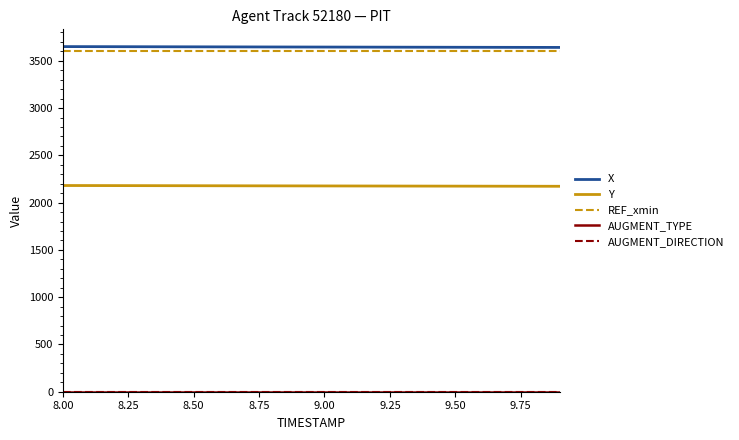

What is the sum of all REF_xmin values?

72173.8